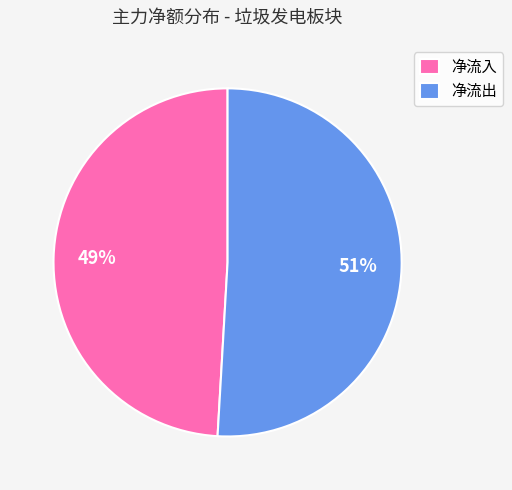

Is there a majority slice in this chart?

Yes